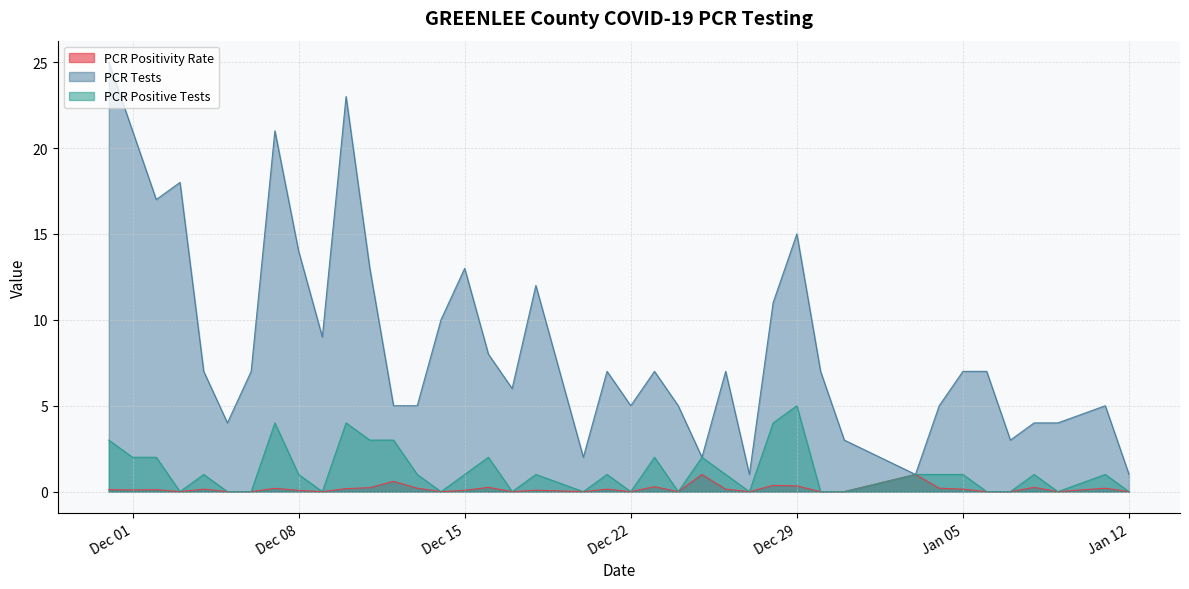

List the series in order of their peak value, lowest first.

PCR Positivity Rate, PCR Positive Tests, PCR Tests